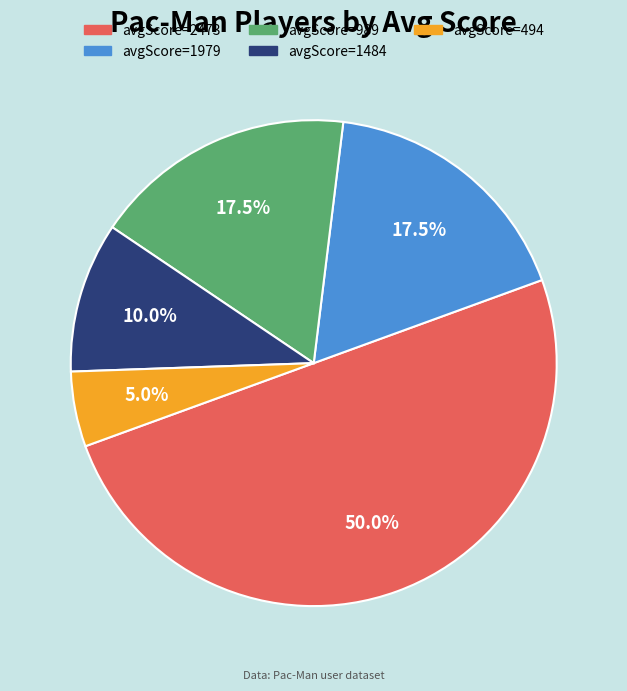

Is it true that avgScore=1979 is 26% of the pie?

False